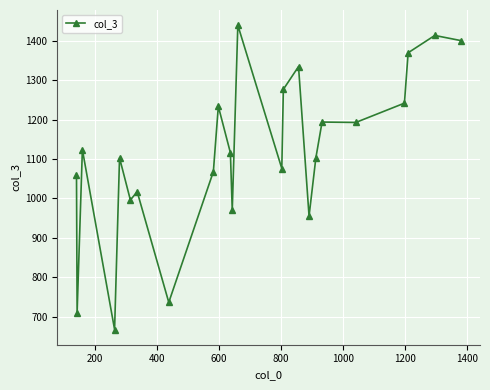

What is the average value?

1117